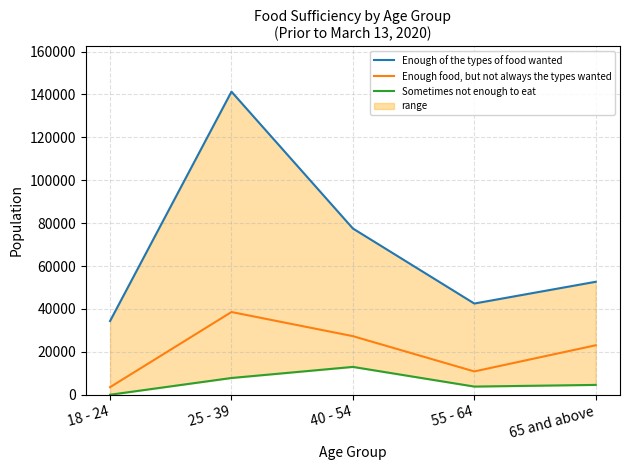

At which label does Sometimes not enough to eat first exceed 4588?

25 - 39